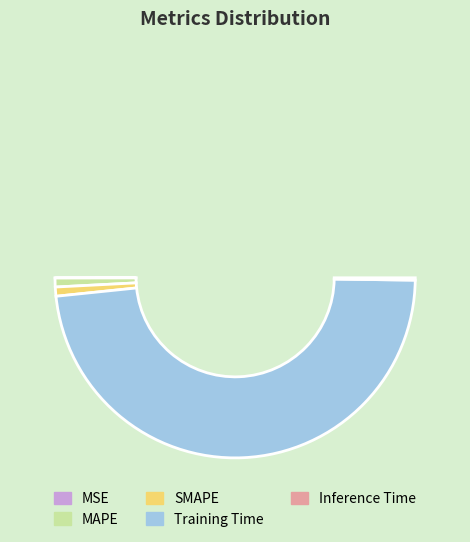

To the nearest percent, what is the difference between the largest and smallest slice percentages?

96%